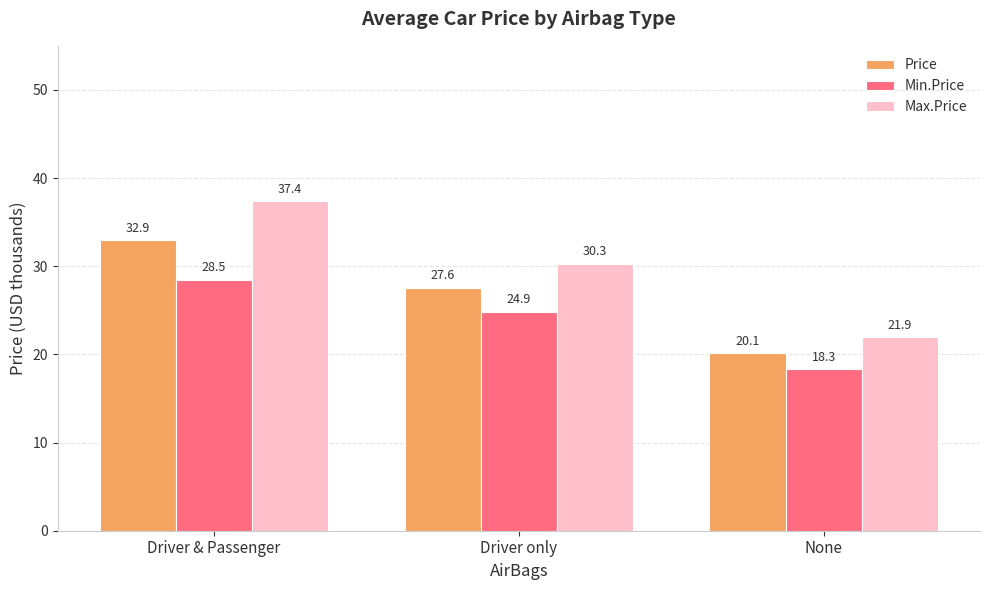

What is the spread (max minus min) of values at Driver & Passenger?

8.9